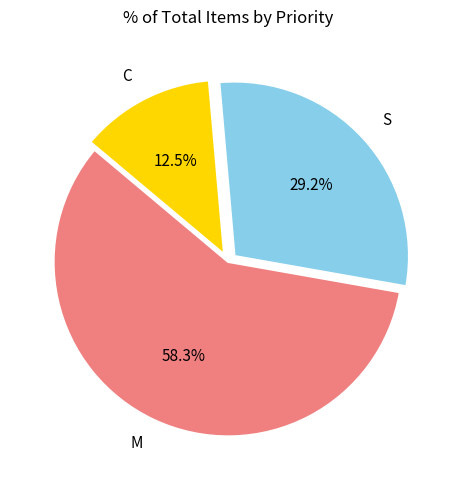

How many segments does this pie chart have?

3